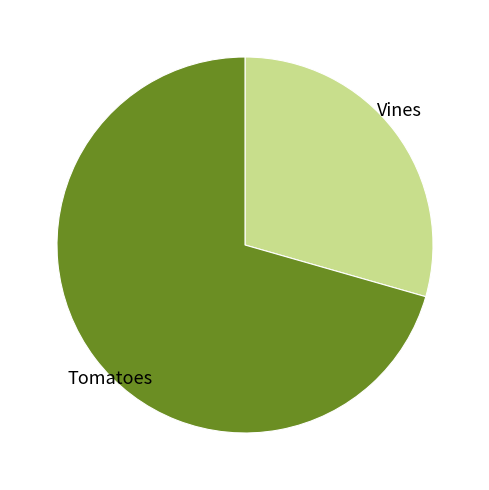

Approximately how many times larger is the value at Tomatoes compared to Vines?

2.4